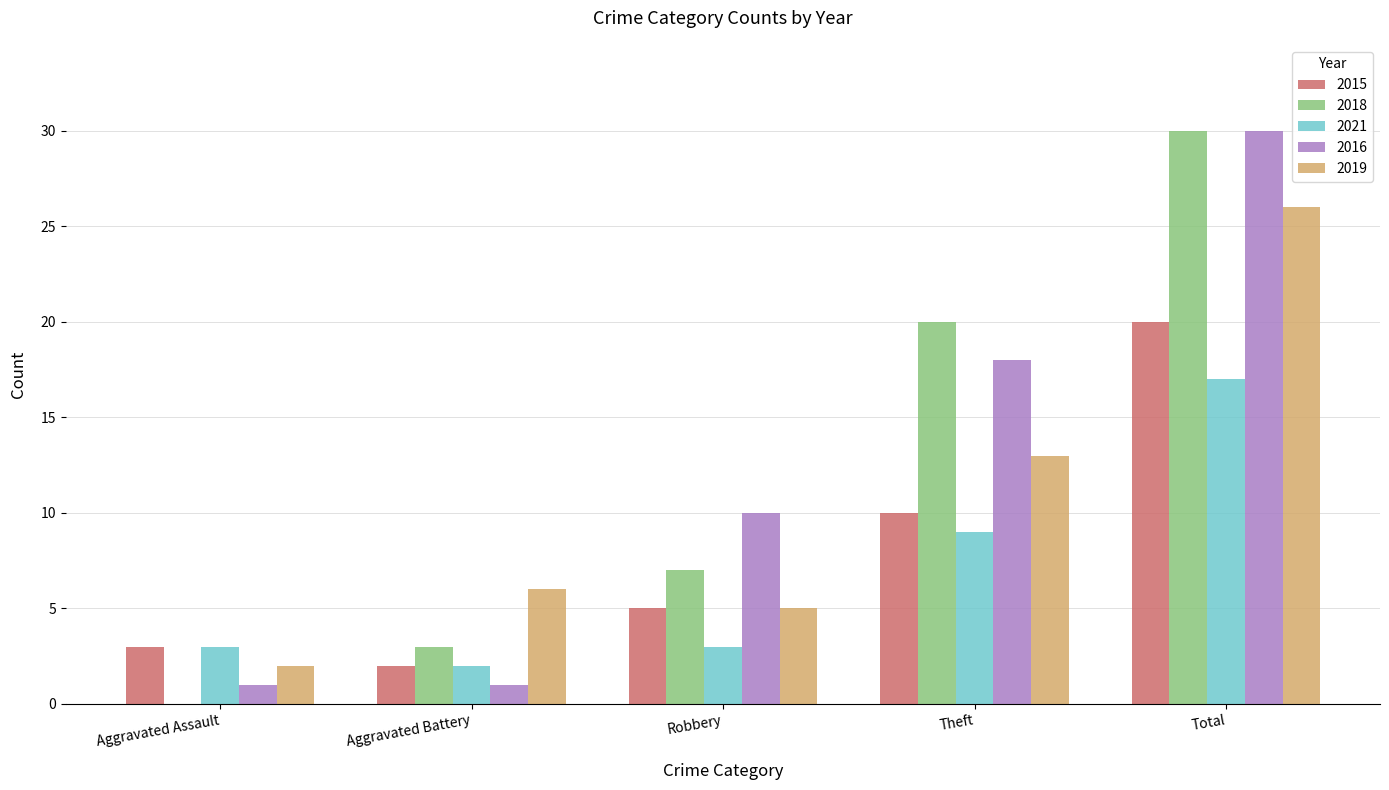

At which label is 2018 closest to 15?

Theft